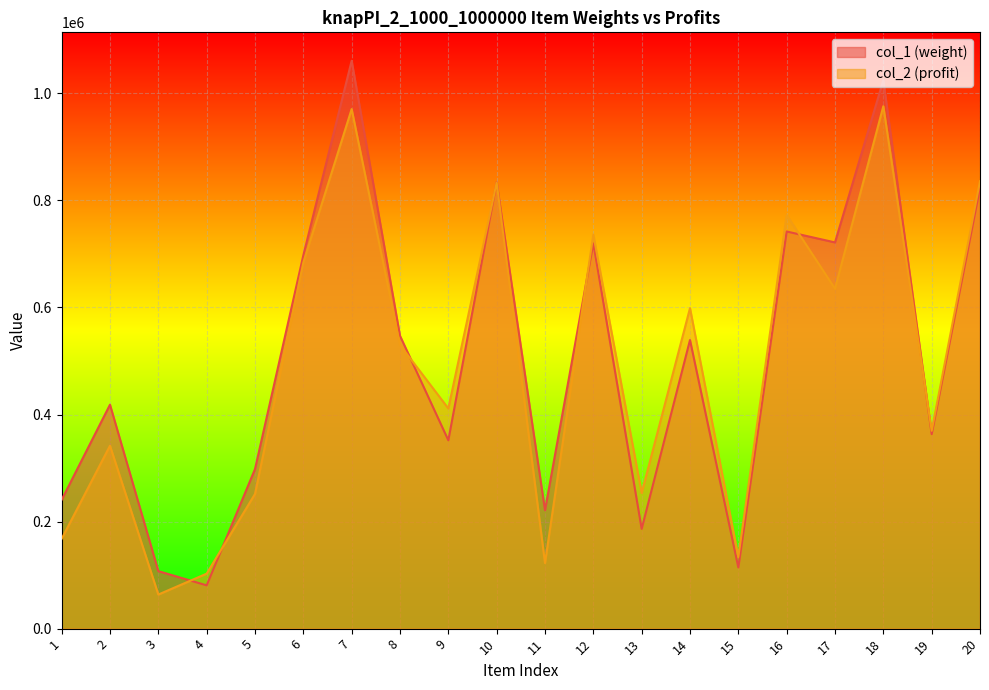

True or false: col_2 has a value of 632816 at 19.

False